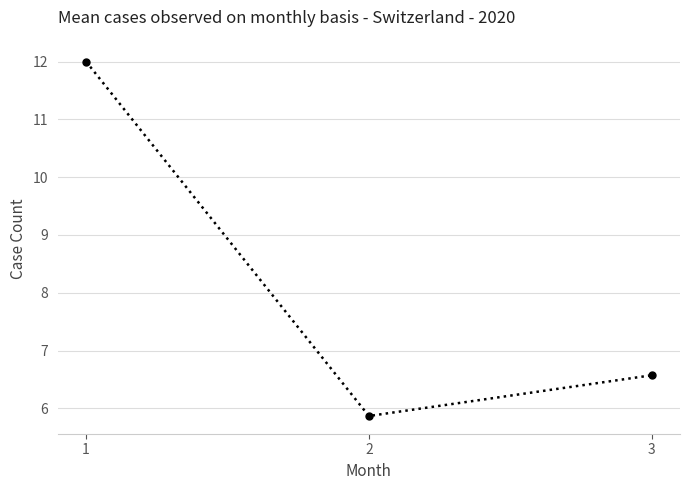

Is it true that the value at 2 is 2.6?

False